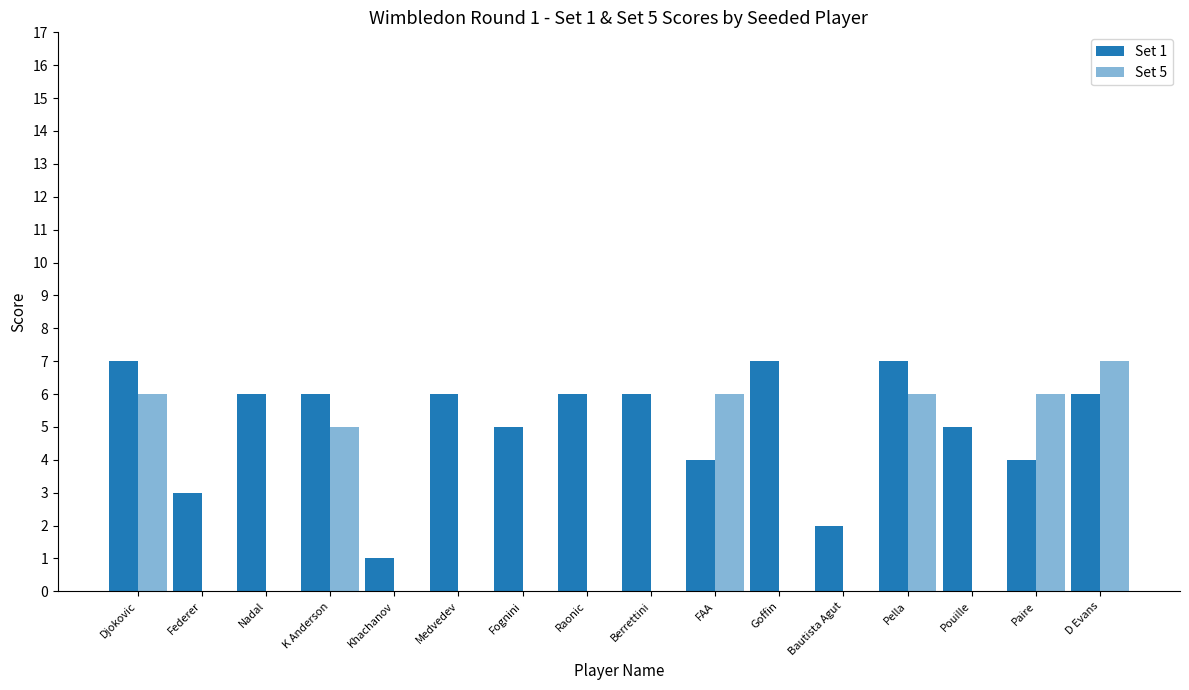

Which category has the lowest value across all series?

Federer